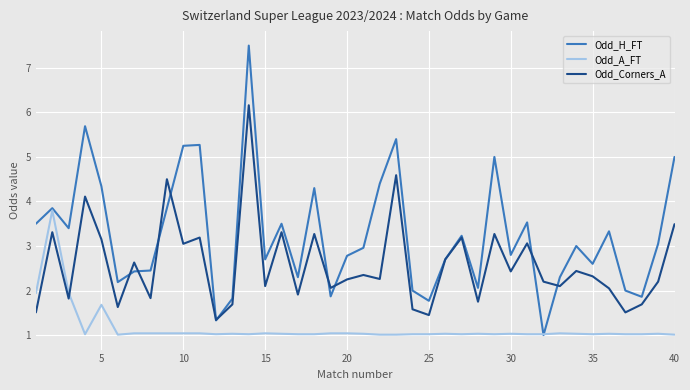

How many intersections are there between Odd_A_FT and Odd_Corners_A?

1